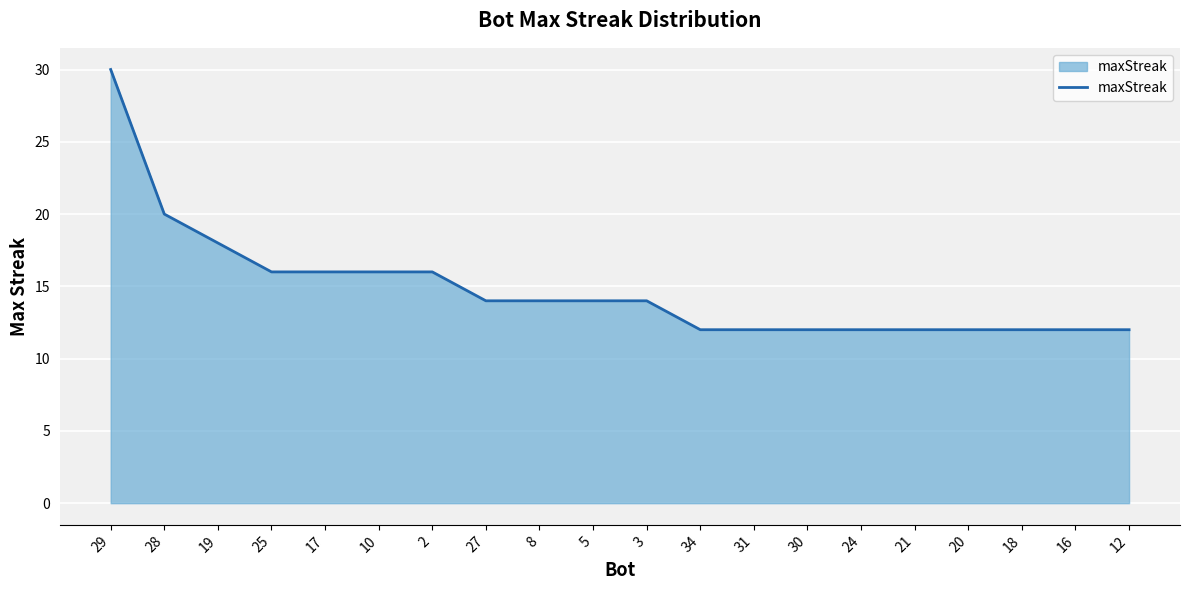

What is the ratio of the value at 8 to the value at 27?

1.0